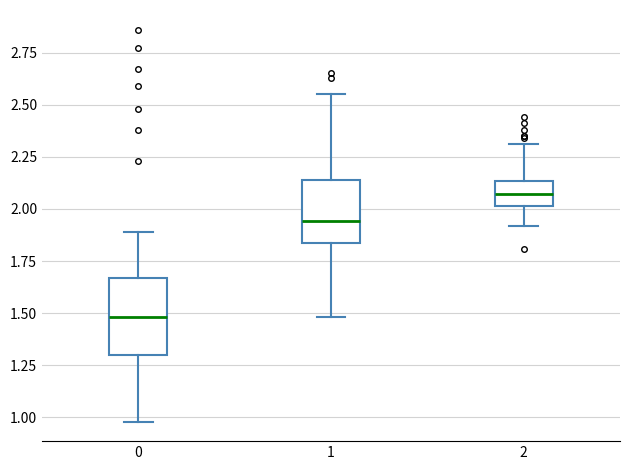

Reading left to right, transcribe this box plot: for each box, give where its median line is, the range the box spans, and where its two whiskers end, as read against the y-axis. The values are not printed on the chart, so give them approximately, as read against the axis.

0: median 1.50, box 1.30 to 1.65, whiskers 1.00 to 1.90
1: median 1.95, box 1.85 to 2.15, whiskers 1.50 to 2.55
2: median 2.05, box 2.00 to 2.15, whiskers 1.90 to 2.30